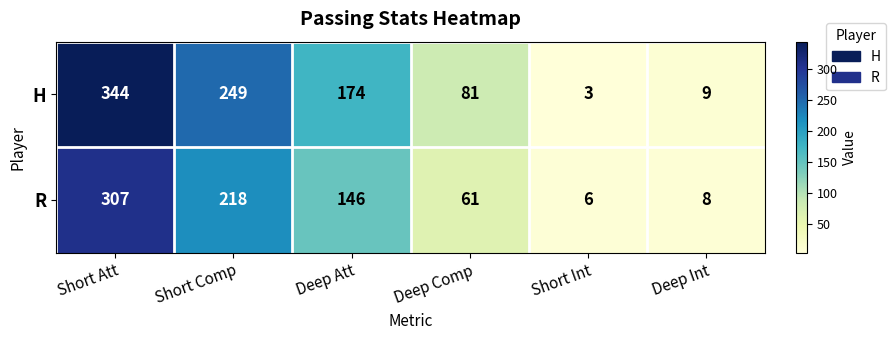

Which label corresponds to the smallest value in the chart?

Short Int